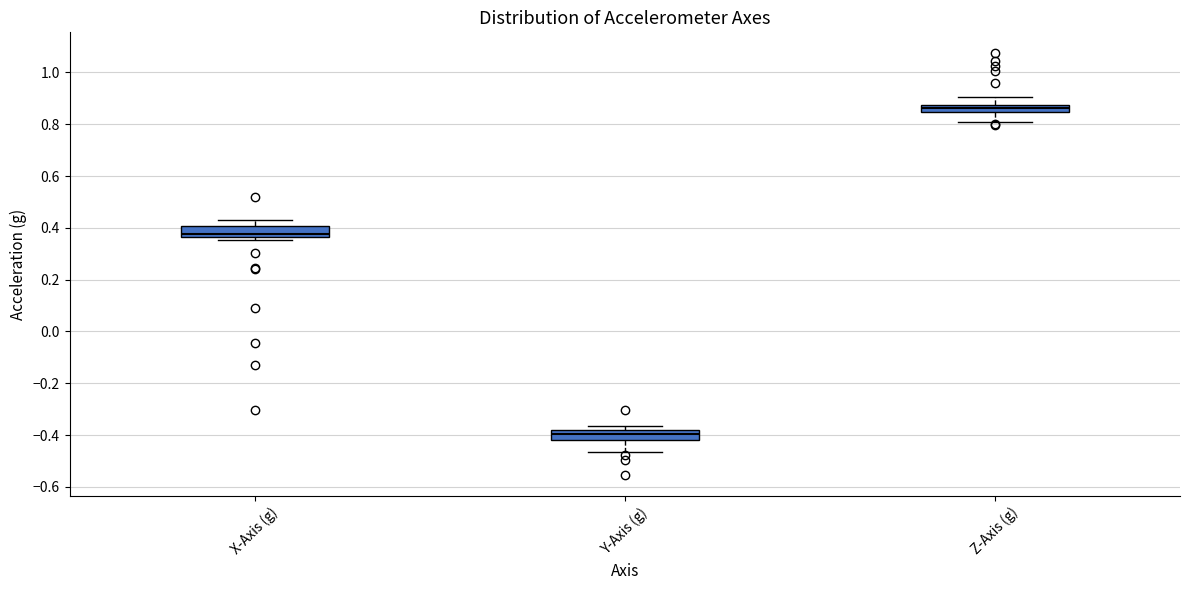

Where does the upper whisker of the box for Z-Axis (g) end on the y-axis? The values are not printed on the chart, so give them approximately, as read against the axis.

0.90